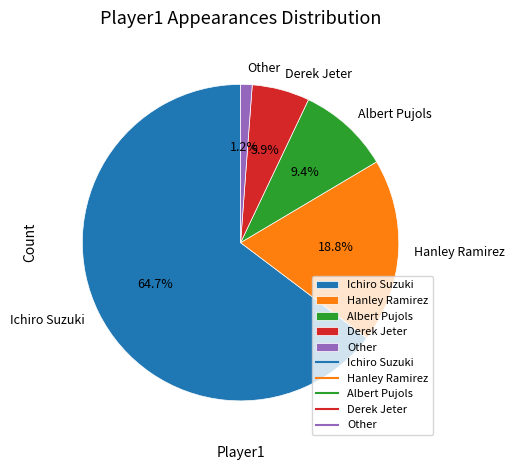

Is it true that Ichiro Suzuki is 70% of the pie?

False